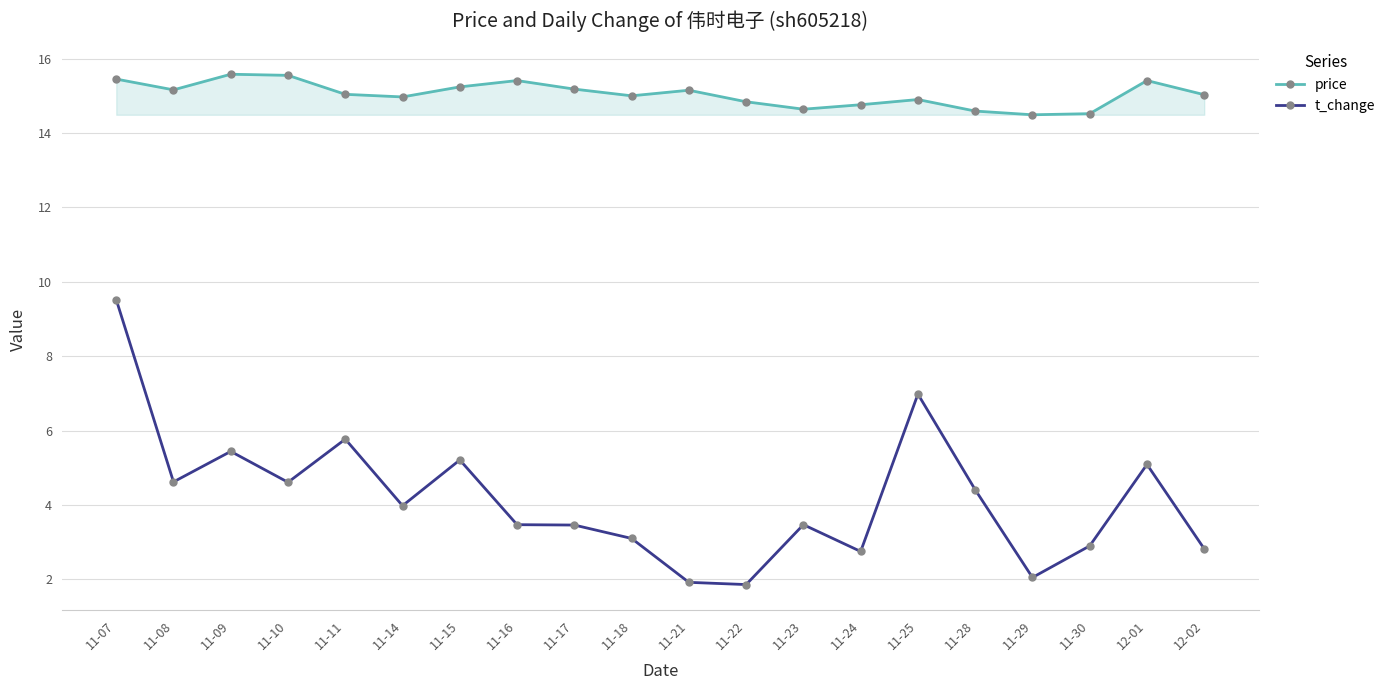

What is the difference between the maximum and minimum values in the t_change series?

7.7